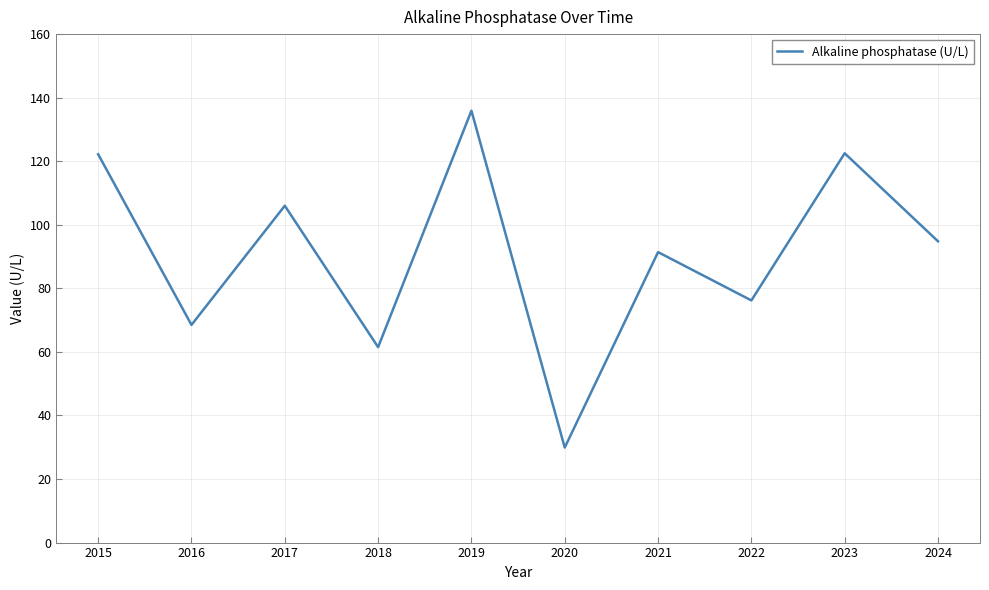

Which label corresponds to the largest value in the chart?

2019